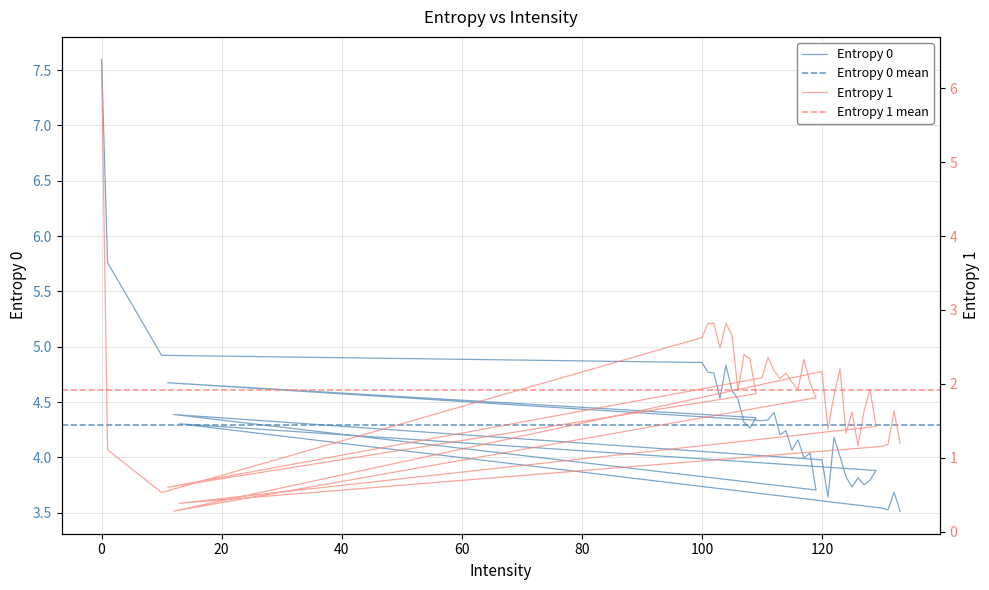

What is the spread (max minus min) of values at 130?

2.4